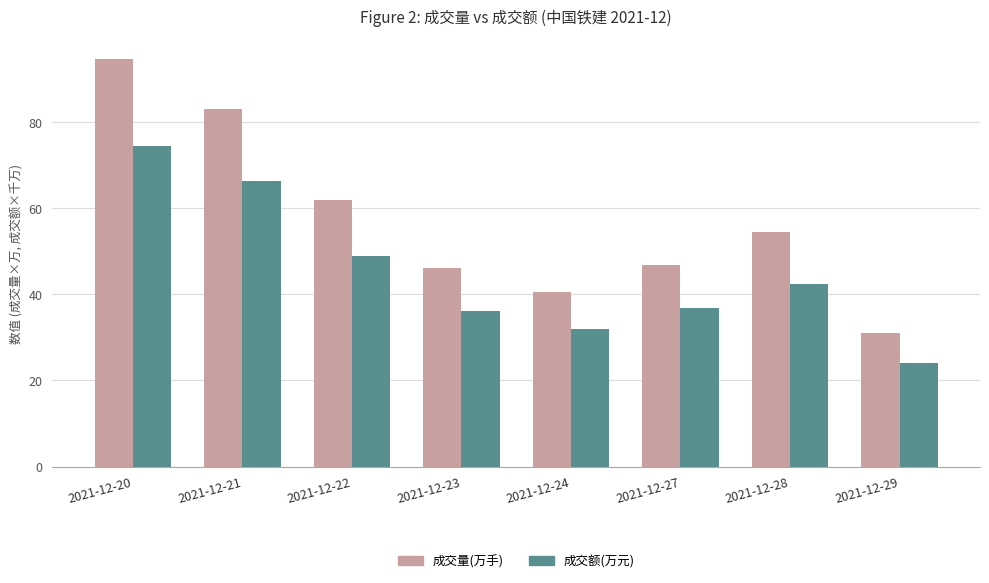

Which category has the highest value in the 成交额(万元) series?

2021-12-20